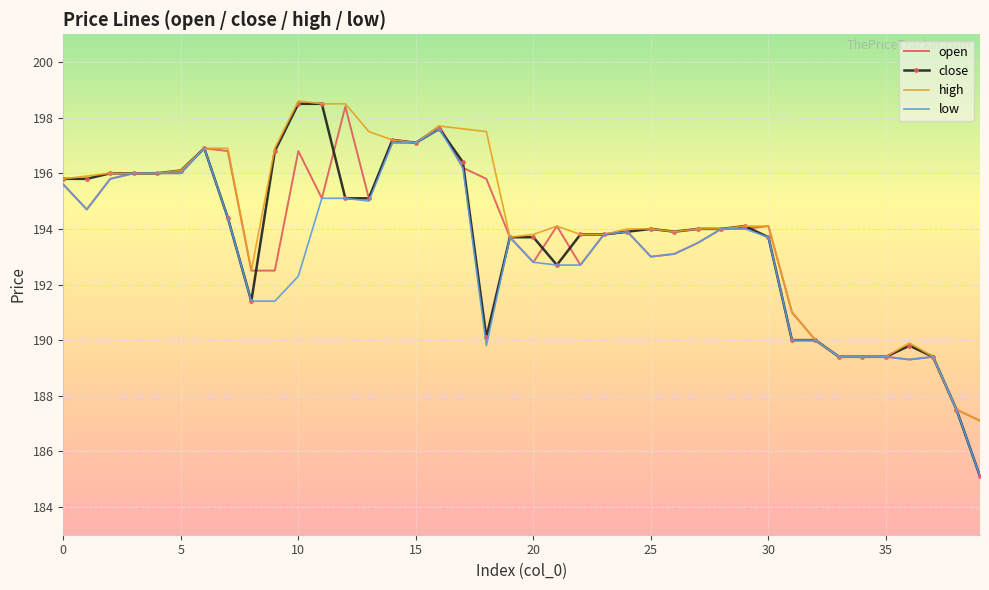

How many categories are shown in the chart?

40